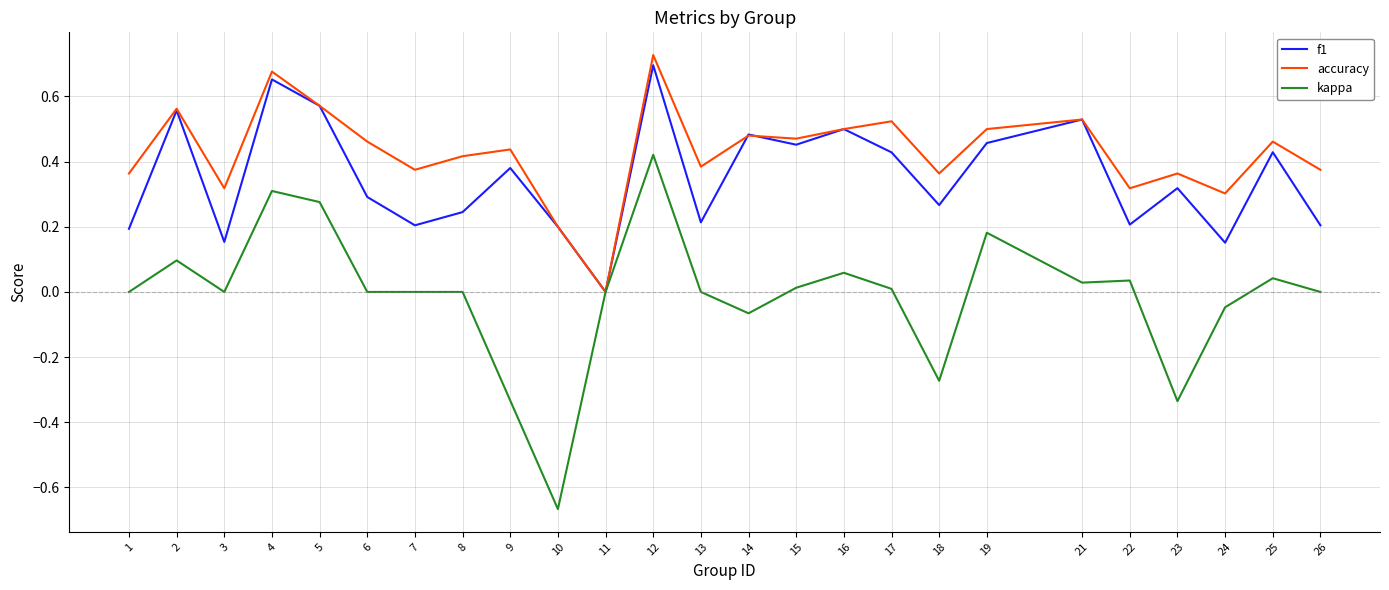

At which category is the sum across all series the highest?

12